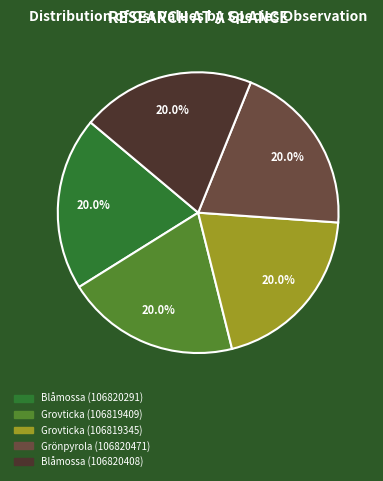

How many slices are in this pie chart?

5